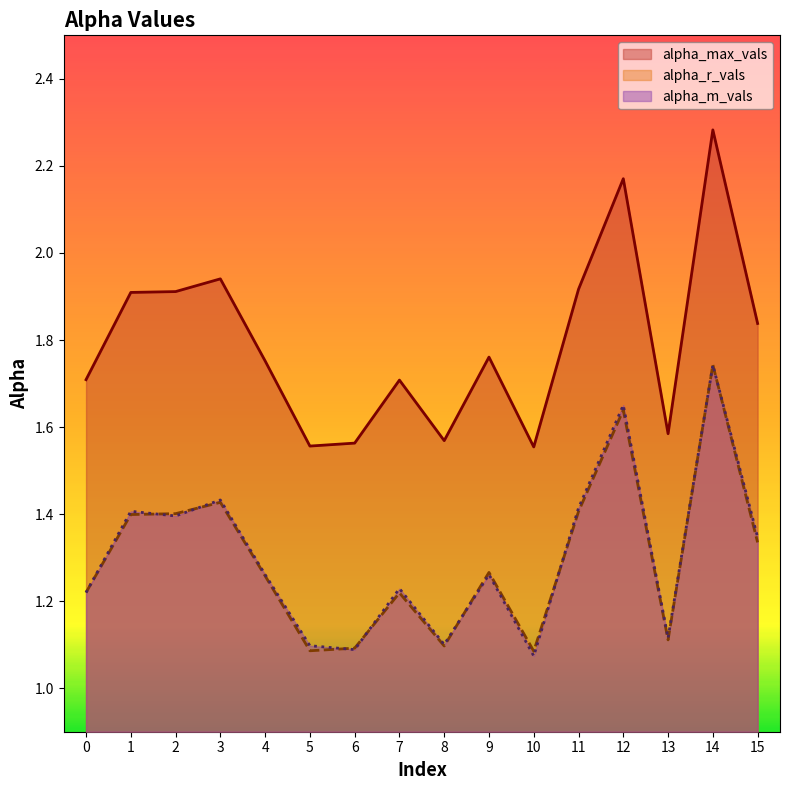

What is the average value of the alpha_r_vals series?

1.3